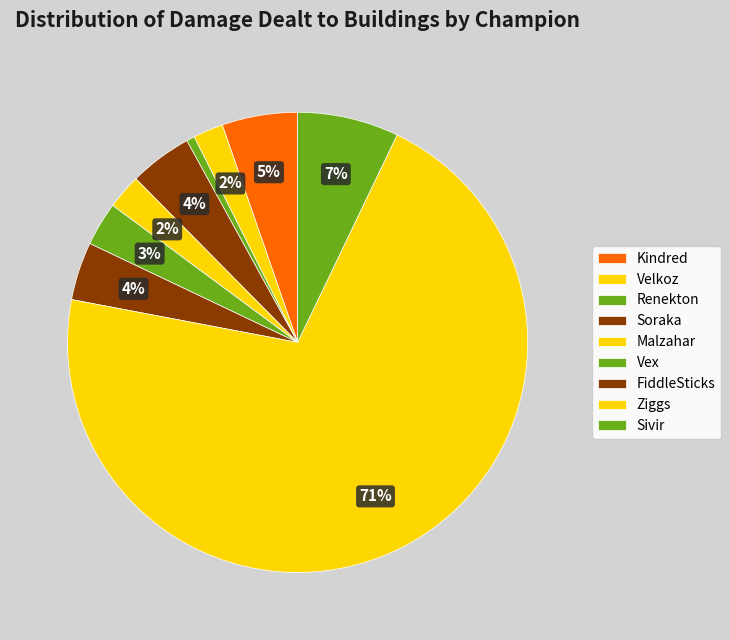

How many slices are in this pie chart?

9